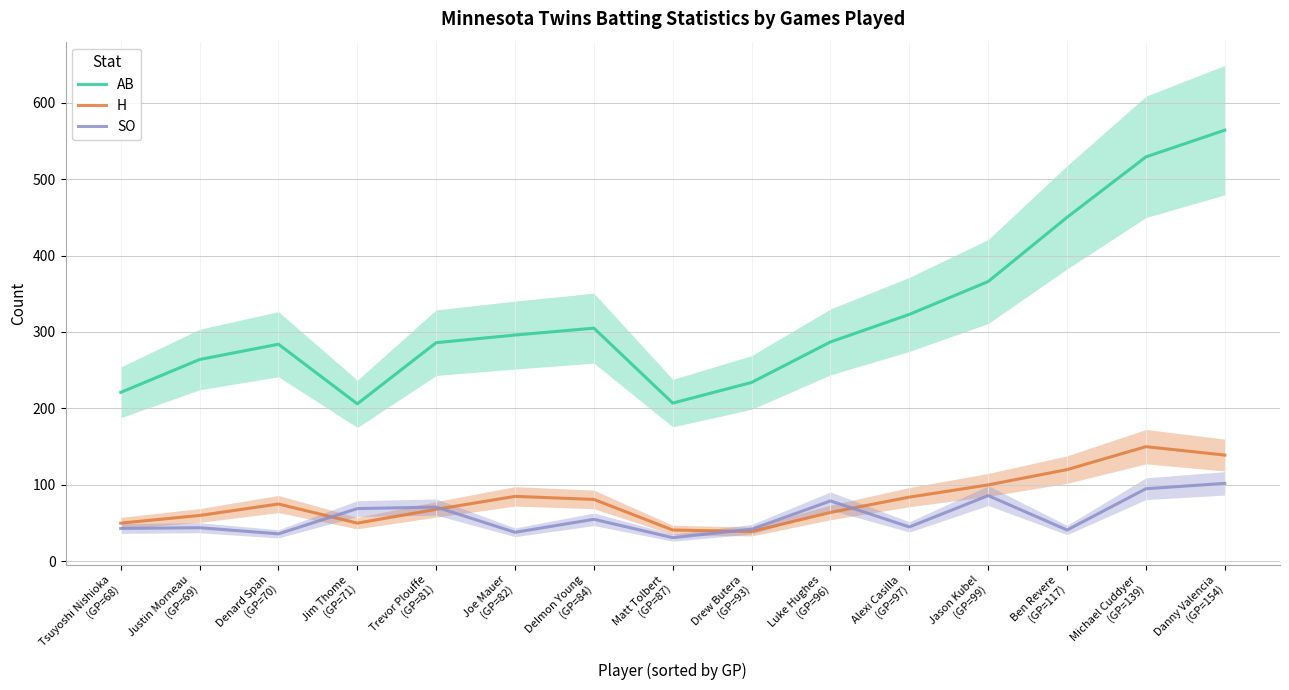

What is the total value across all series at Luke Hughes
(GP=96)?

430